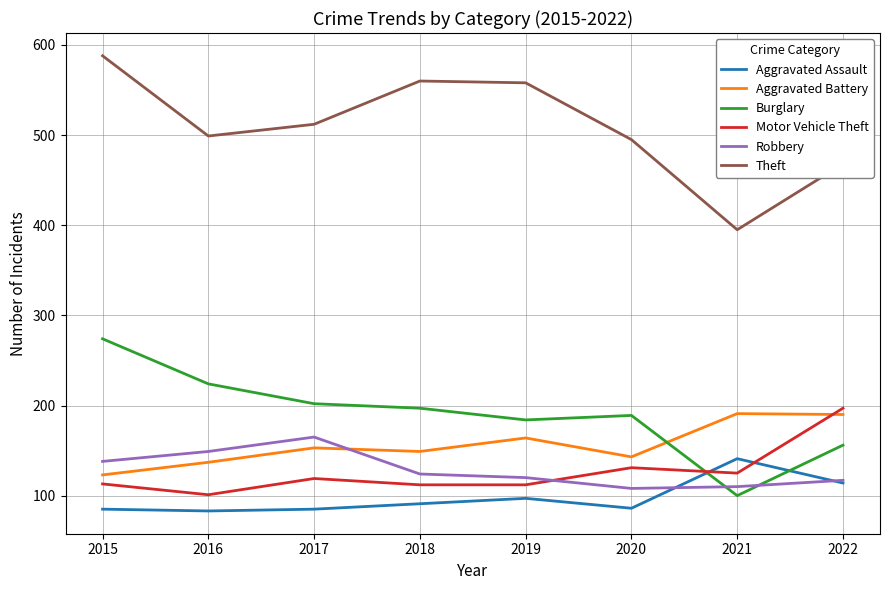

Where is the first local maximum for Motor Vehicle Theft?

2017